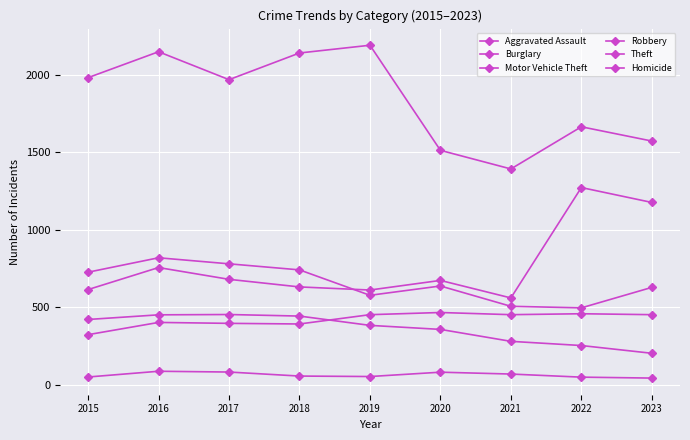

Does the chart have visible grid lines?

Yes